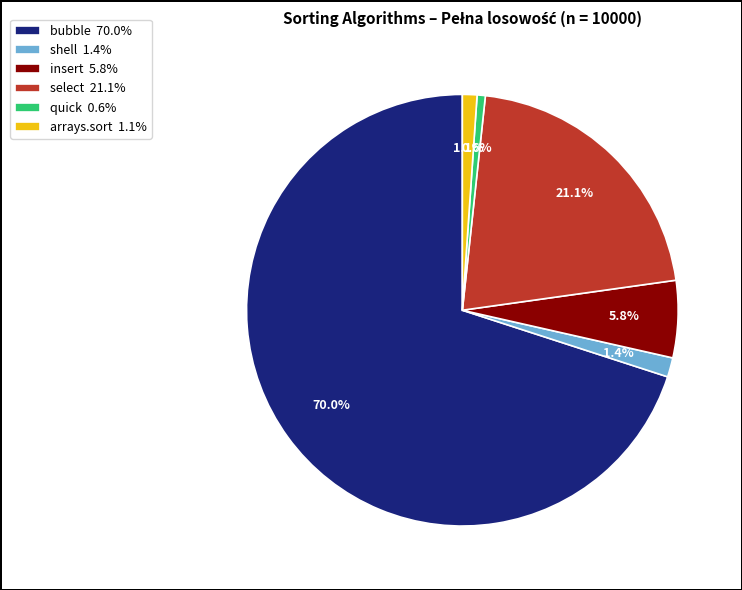

What percentage is the bubble slice, to the nearest percent?

70%